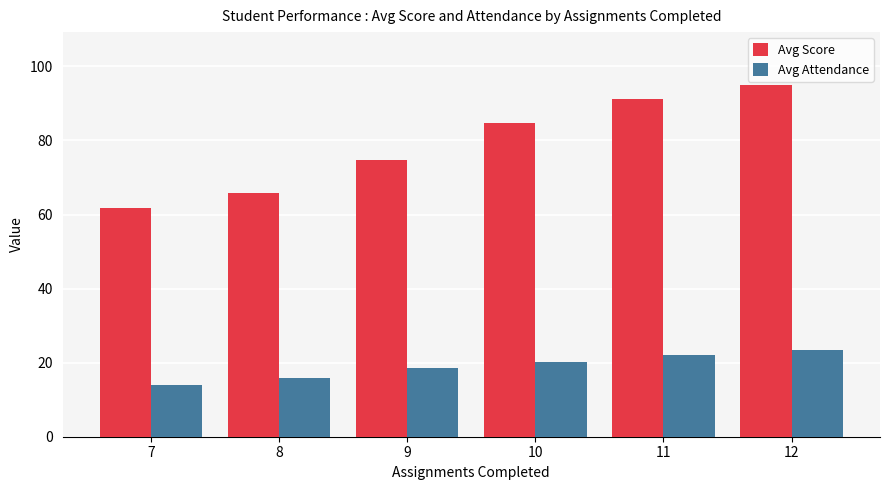

How many data points does each series have?

6